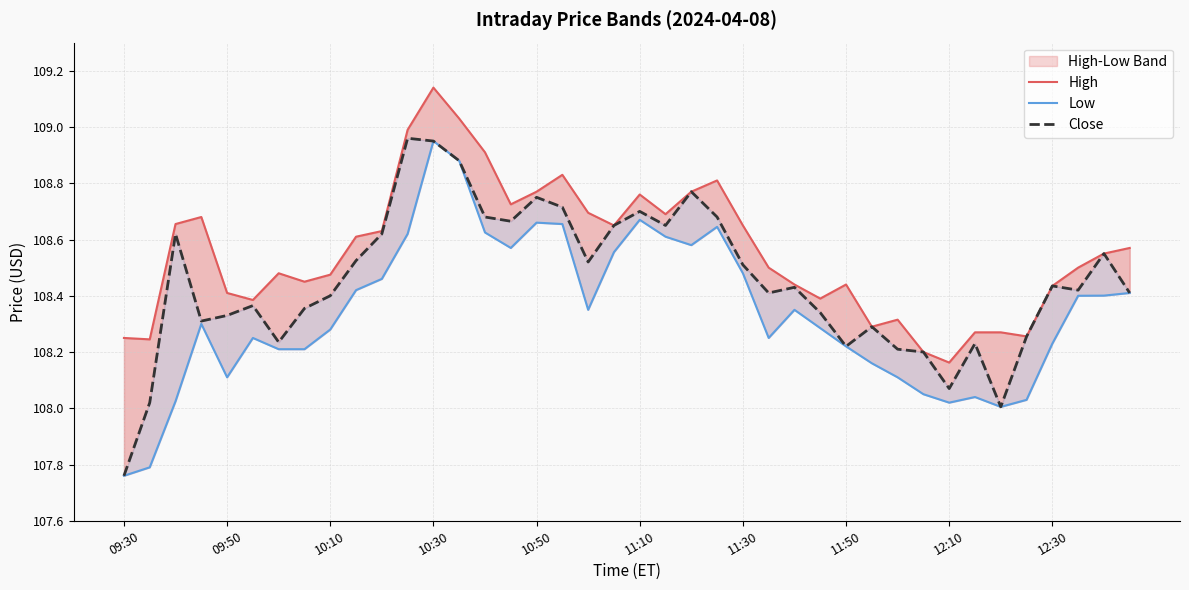

Which category has the lowest value in the Close series?

09:30